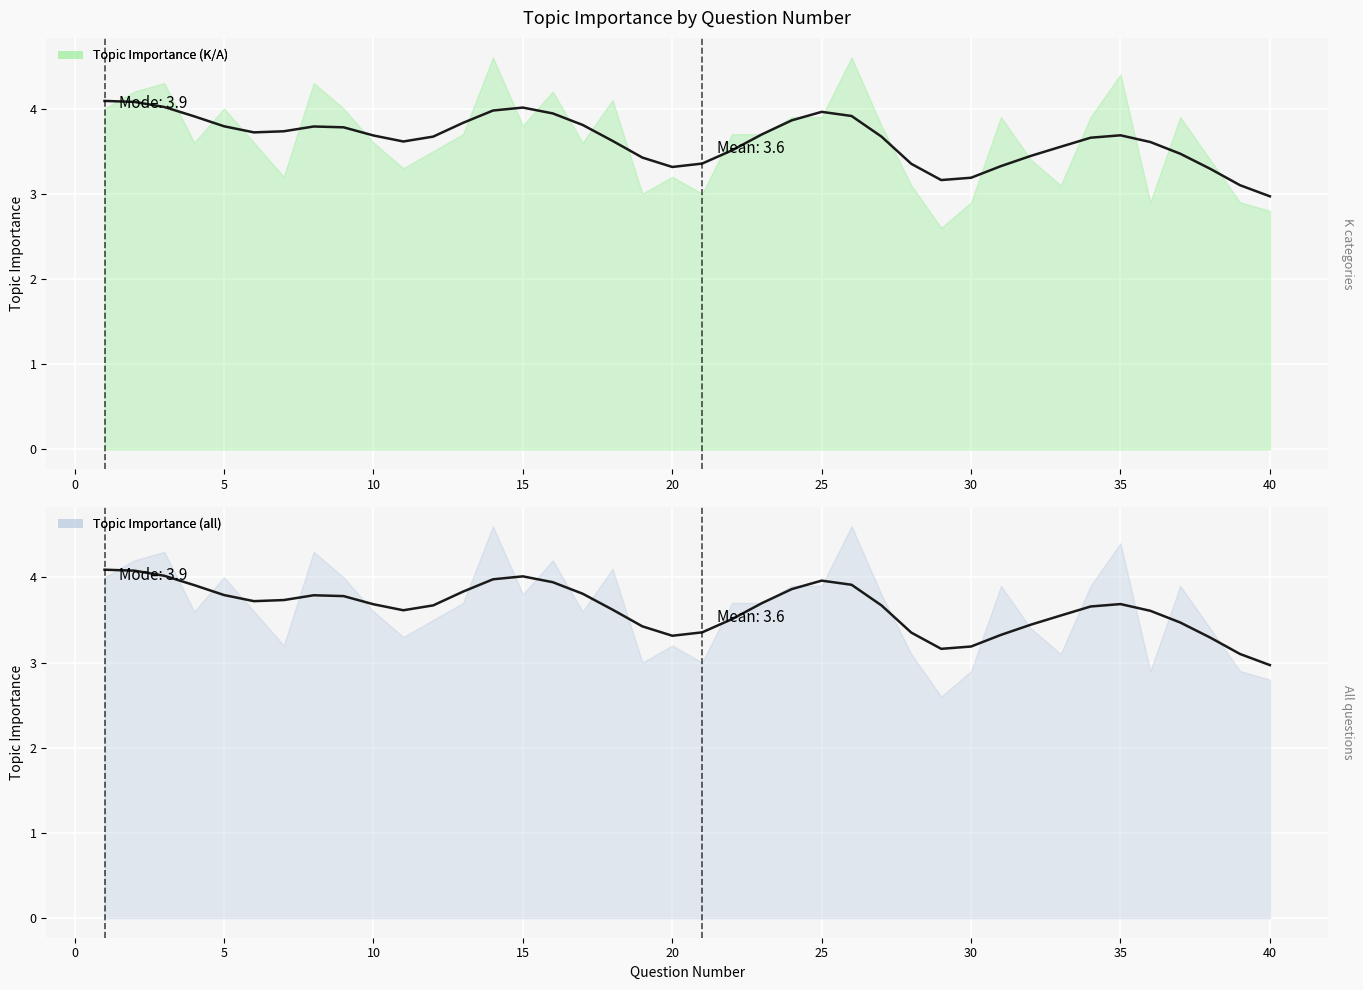

Is it true that the value at 39 is 1.6?

False